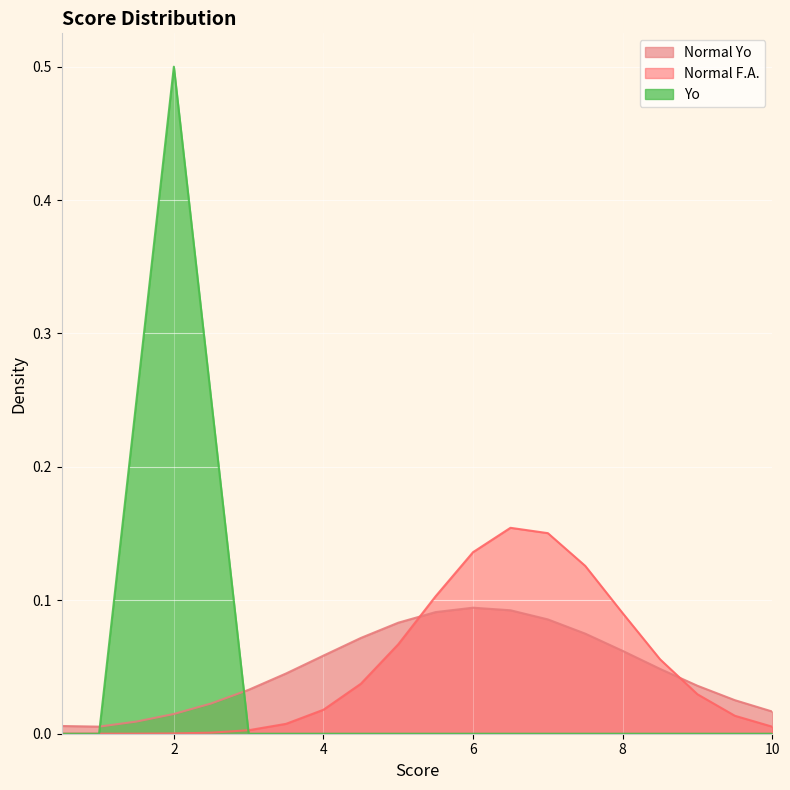

Which series changed the most between 1.0 and 8.5?

Normal F.A.